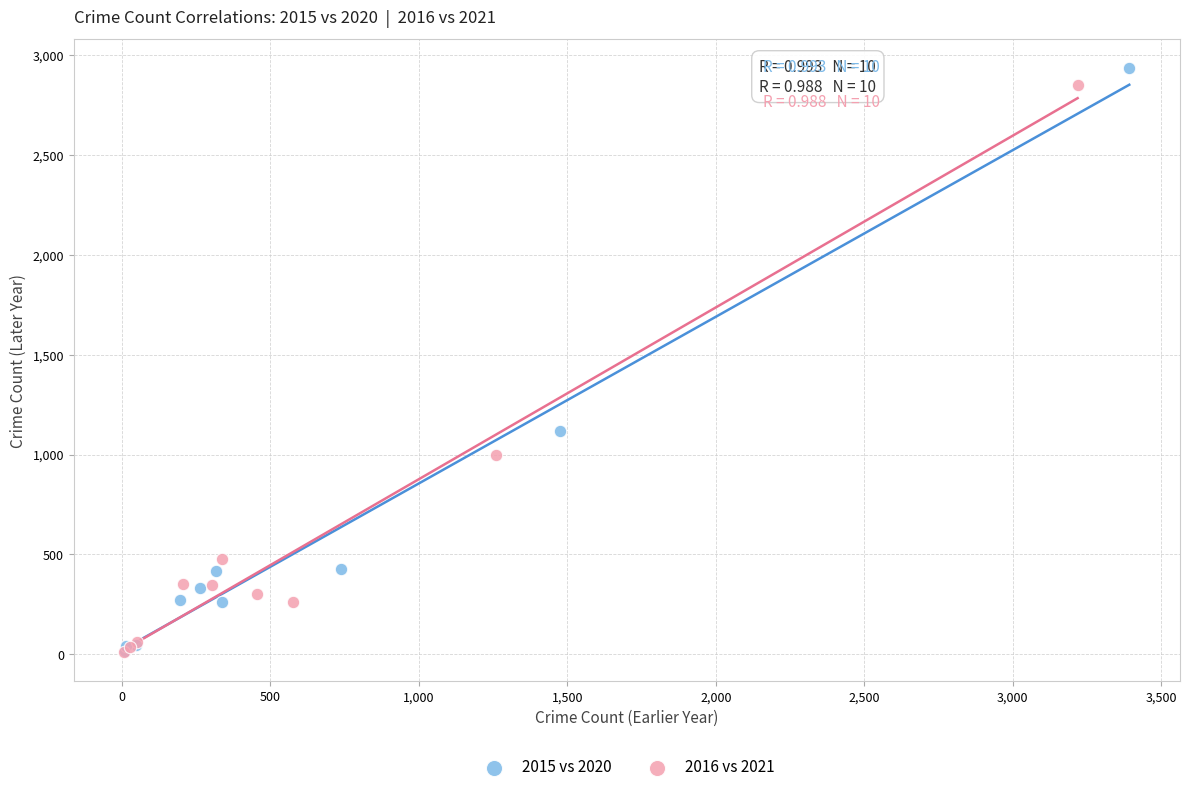

What are all the series names shown in the legend?

2015 vs 2020, 2016 vs 2021